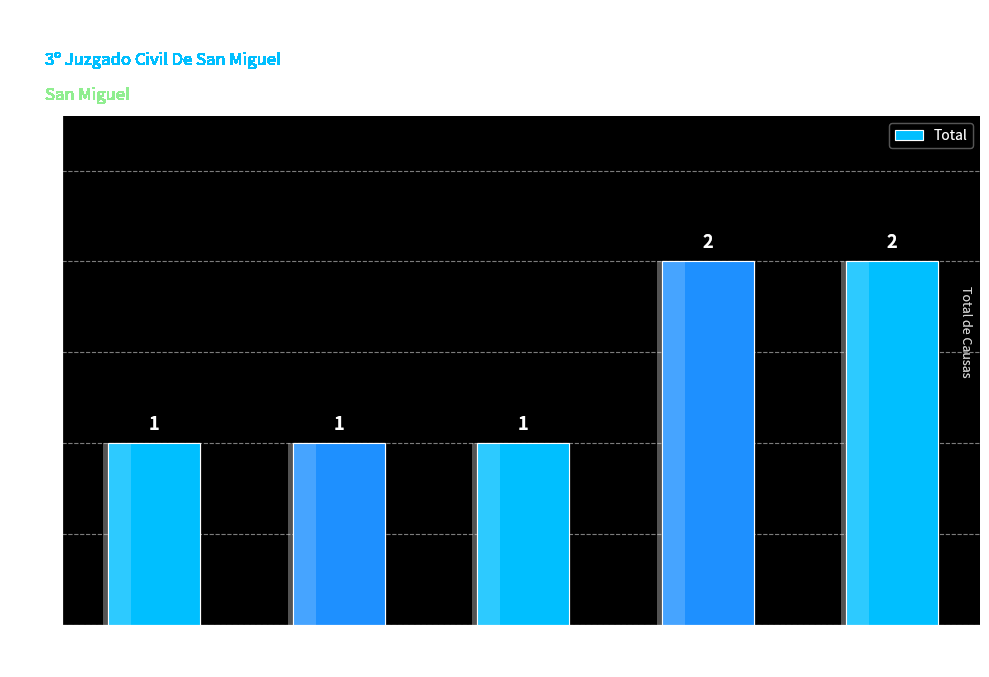

The value at Tiene Pagado
Credito is 2. True or false?

True